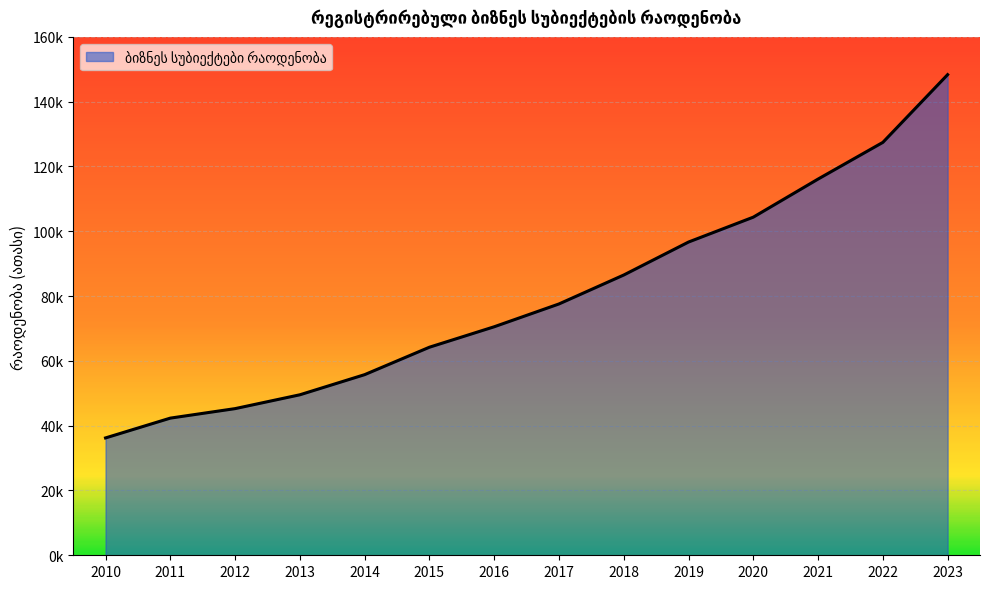

What is the sum of the values at 2016 and 2013?

120.1